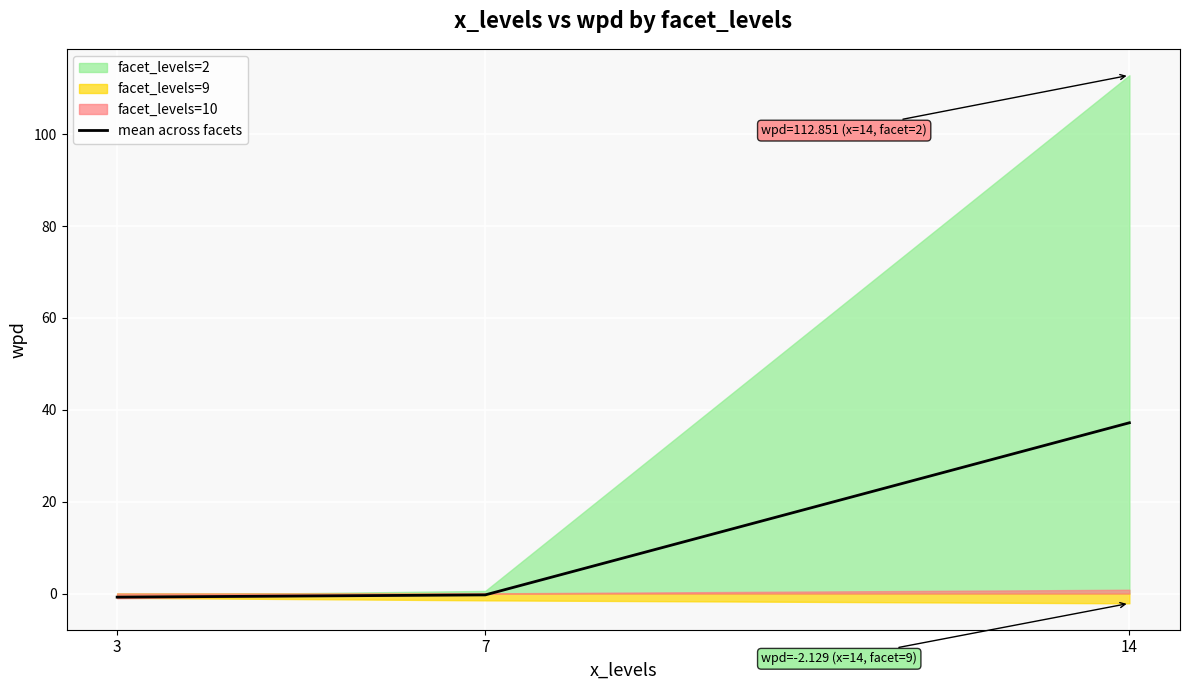

What is the highest value of the mean across facets series?

37.2